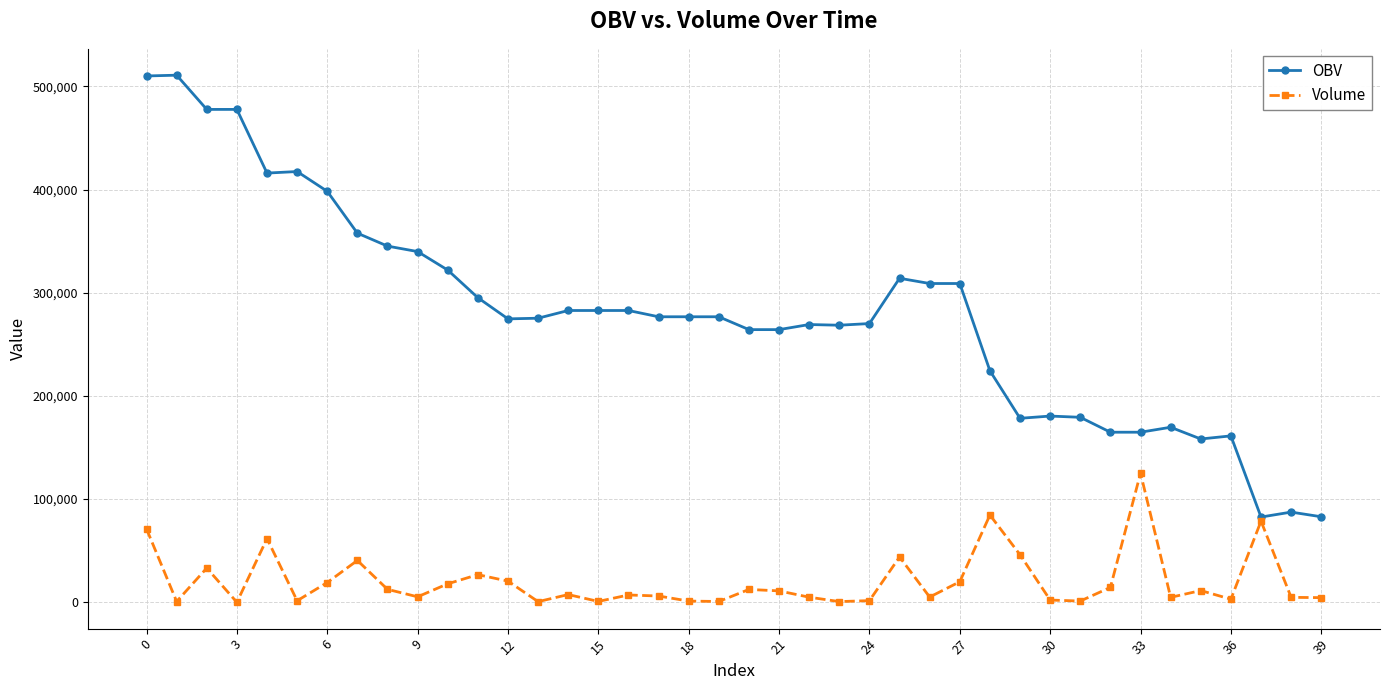

How many lines are shown in the chart?

2